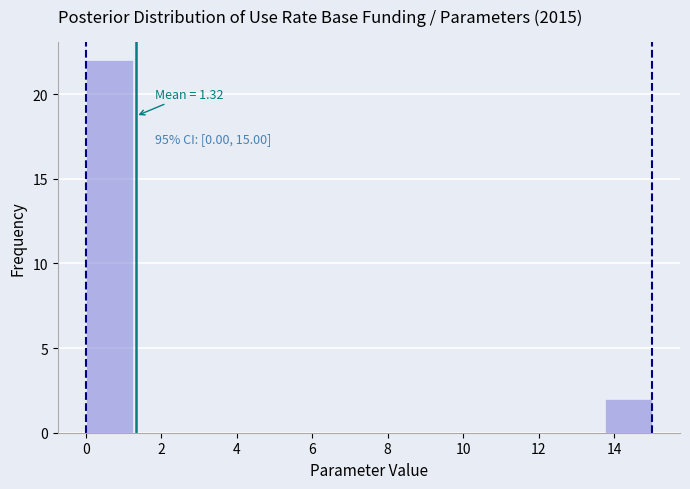

Which range on the x-axis has the tallest bar?

0.00 to 1.25